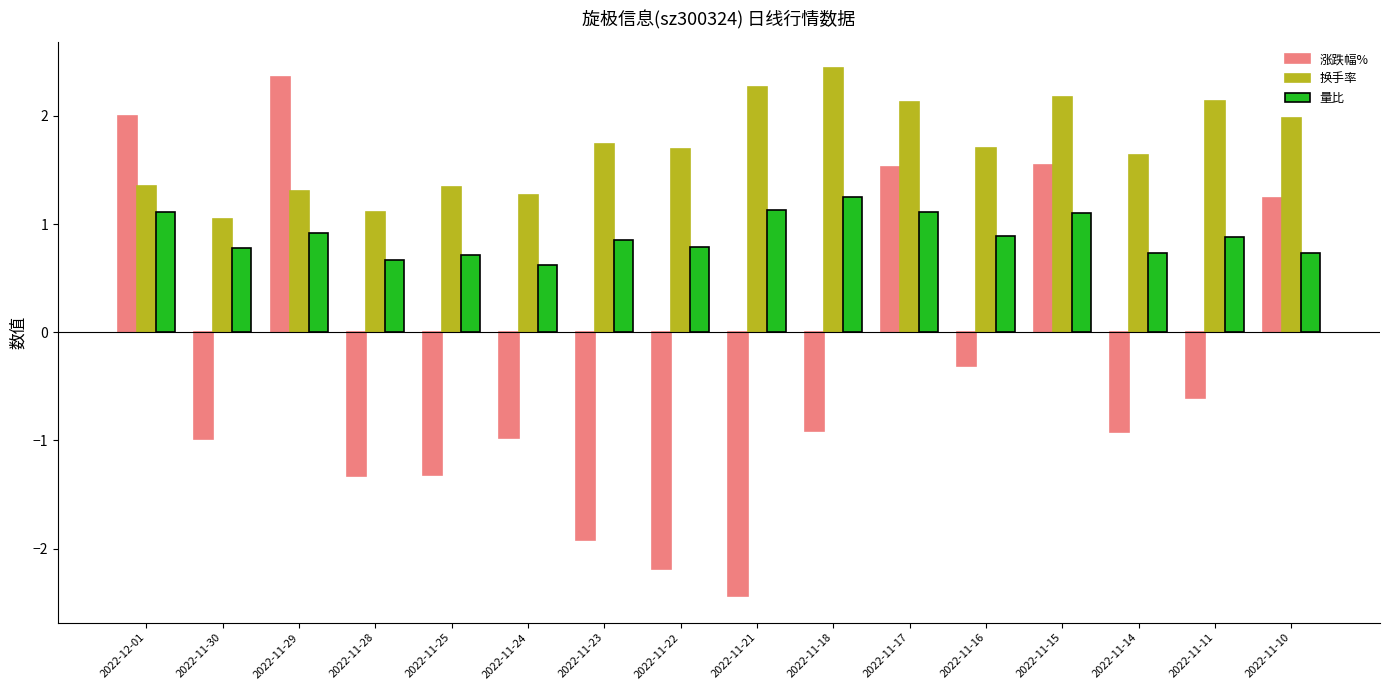

What position from the left is 2022-11-28?

4